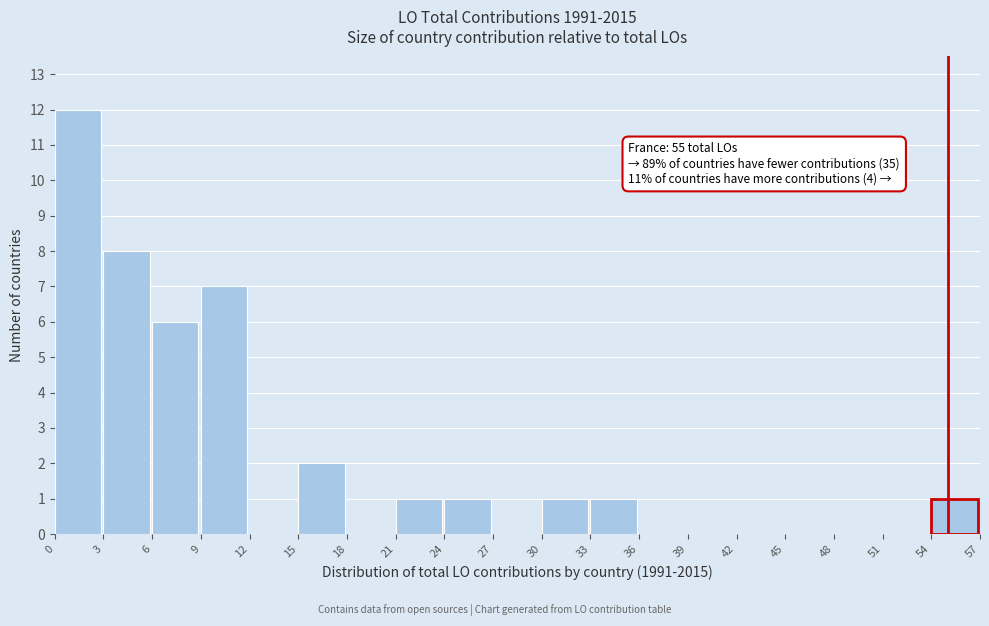

Over which range of the x-axis is the bar tallest?

0 to 3